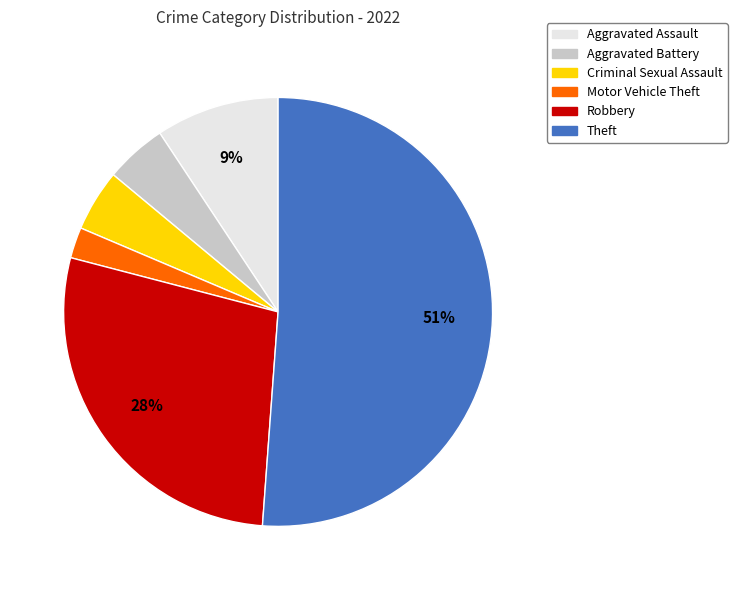

Is the sum of Robbery and Aggravated Battery greater than half?

No